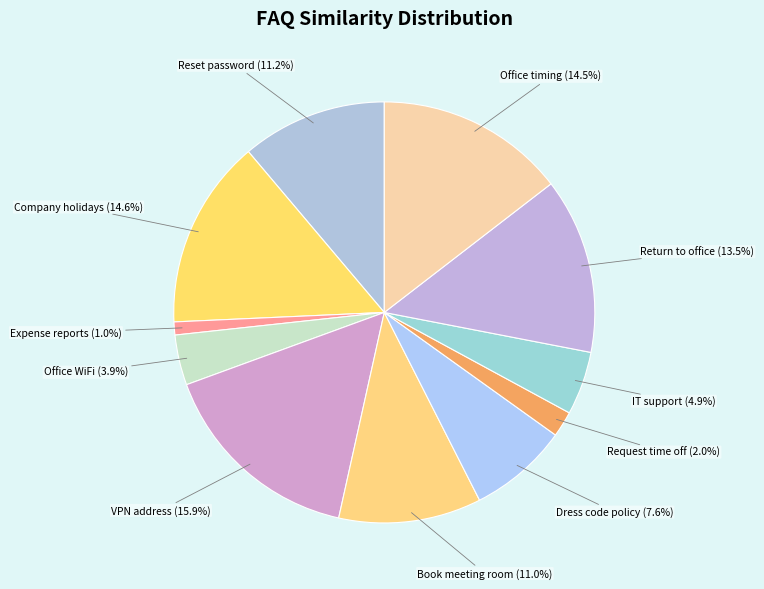

Which has a higher value, Request time off or VPN address?

VPN address